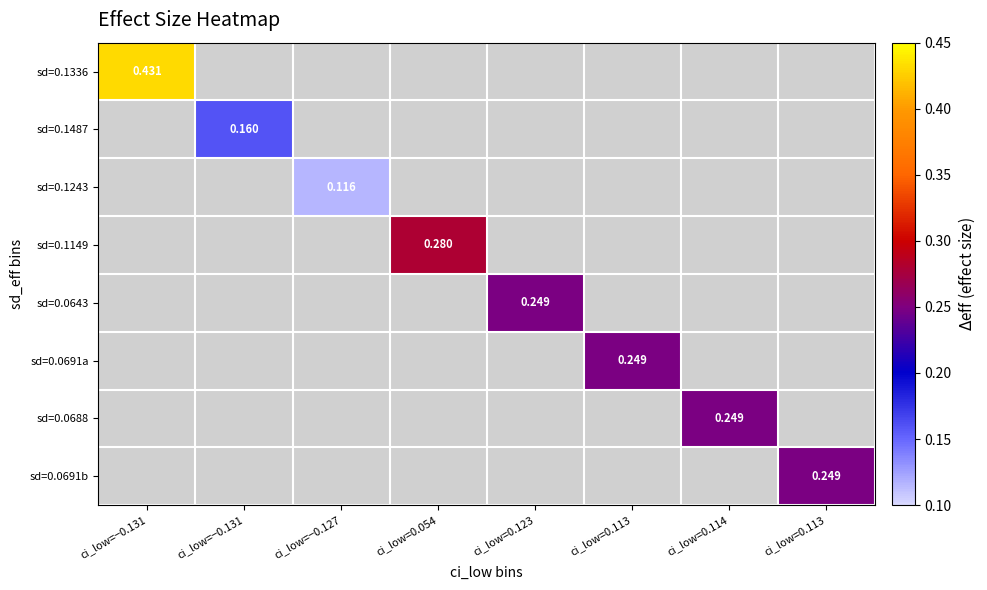

The value of sd=0.0691b at ci_low=0.113 is 0.4. True or false?

False